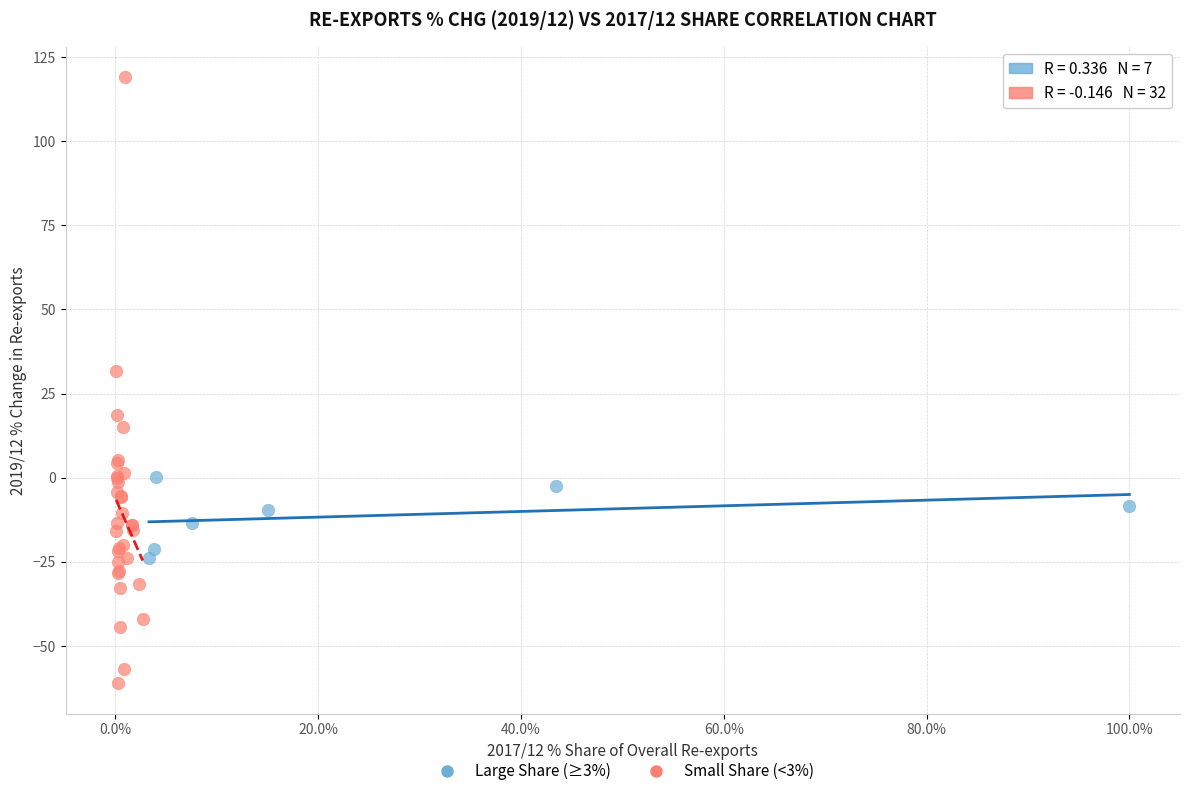

What are all the series names shown in the legend?

Large Share (≥3%), Small Share (<3%)